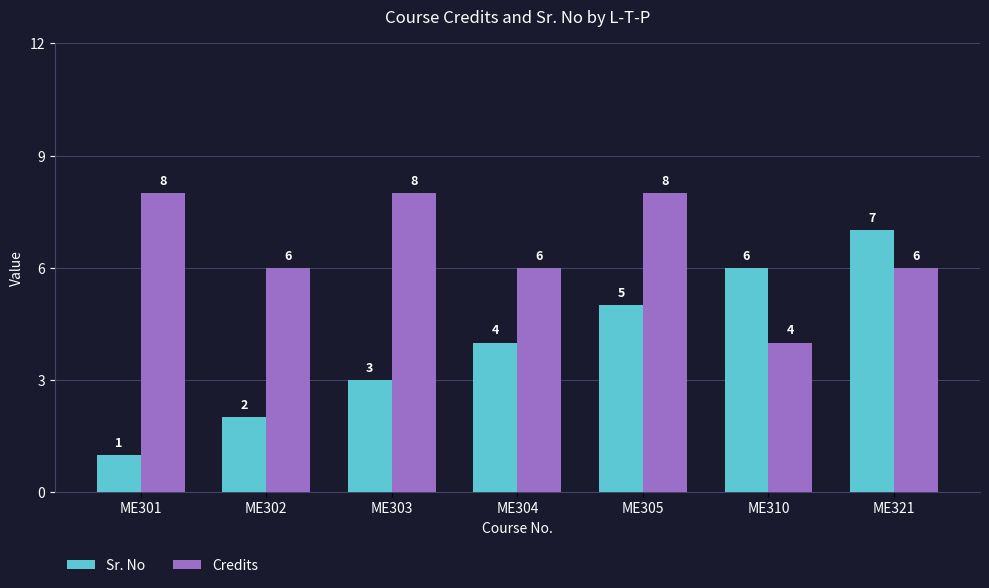

Which series has the largest range (max minus min)?

Sr. No